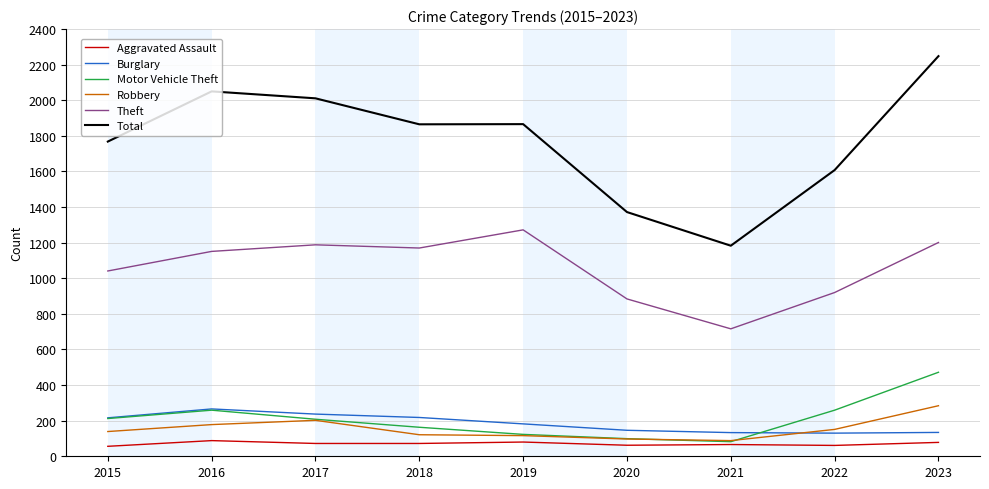

Is this an area chart (filled region under the line)?

No